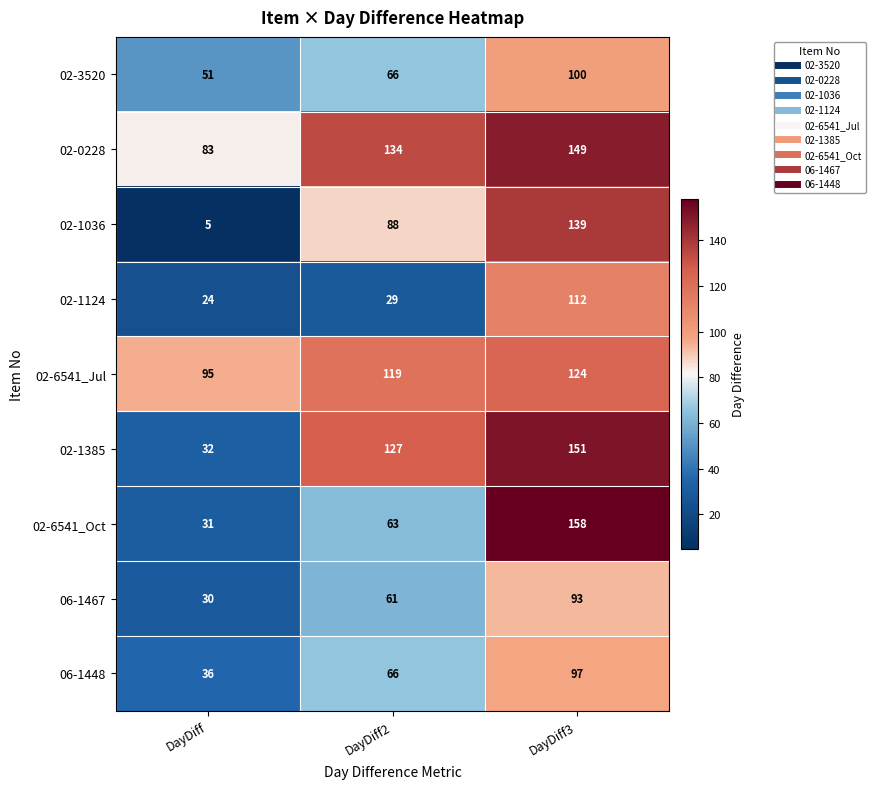

What is the sum of all 02-1385 values?

310